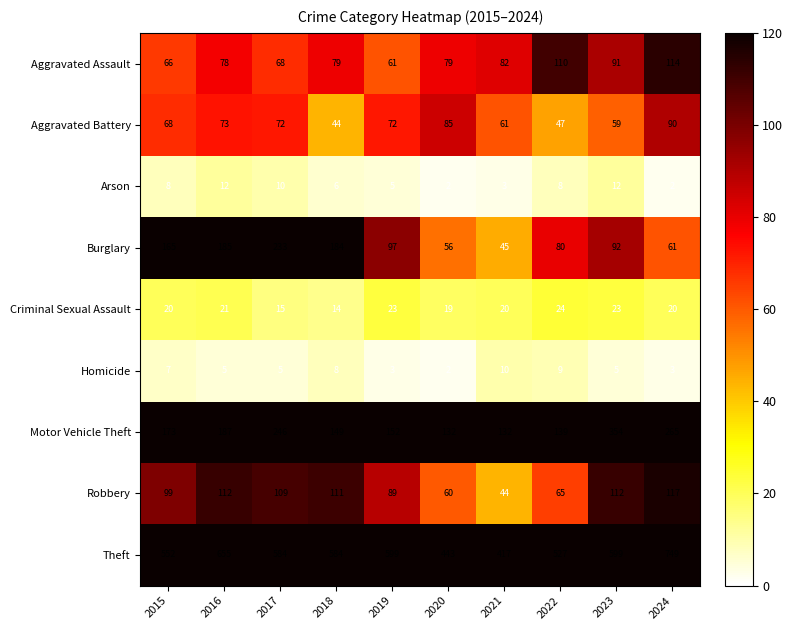

List the labels in order of Burglary value, smallest first.

2021, 2020, 2024, 2022, 2023, 2019, 2015, 2018, 2016, 2017